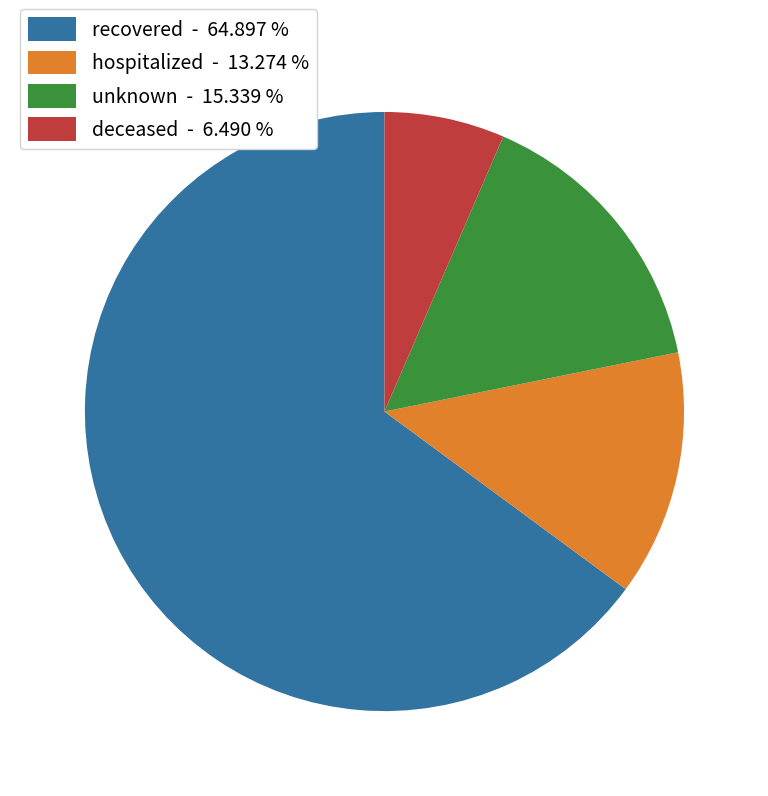

Does recovered account for over 50% of the chart?

Yes